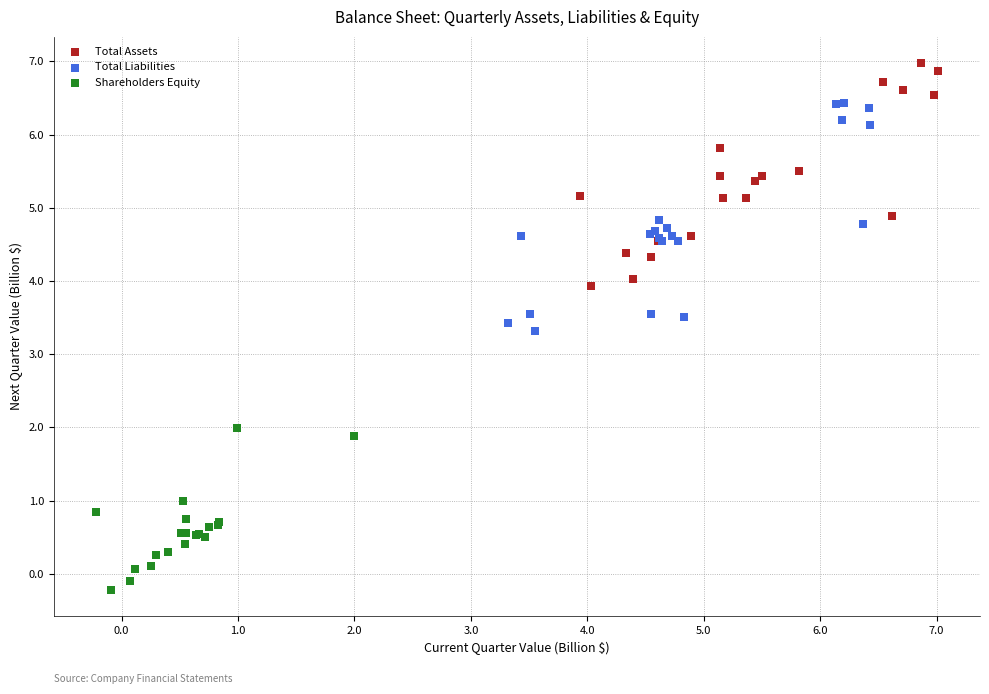

Which series contains the highest Y value?

Total Assets